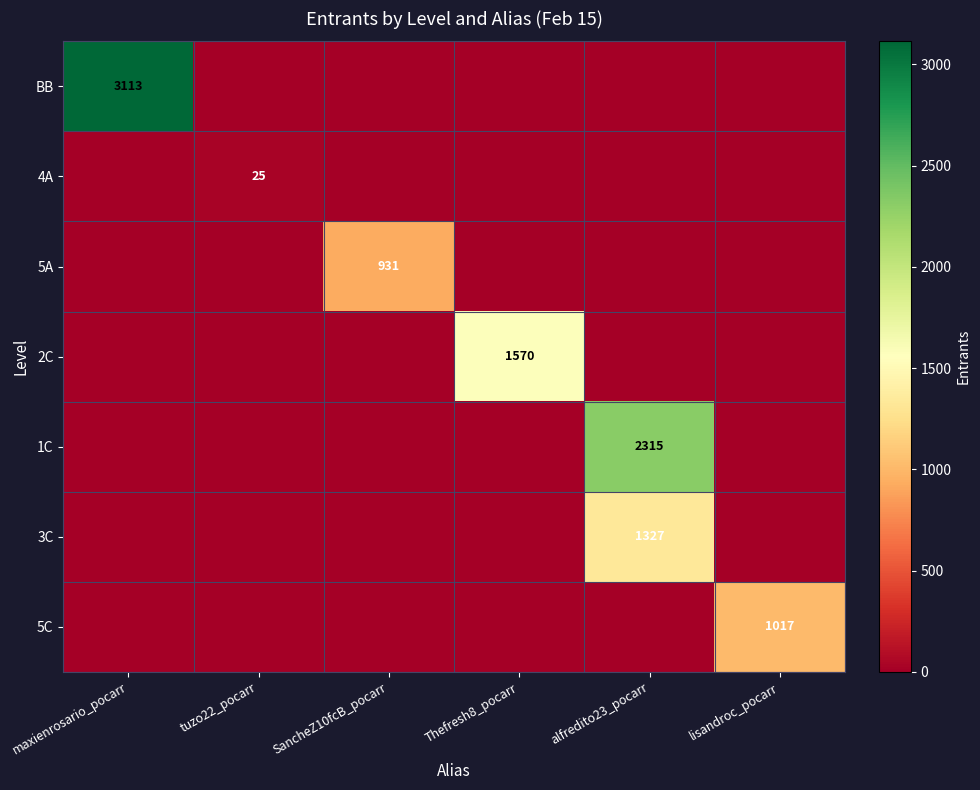

The 4A series shows 12 at tuzo22_pocarr. True or false?

False